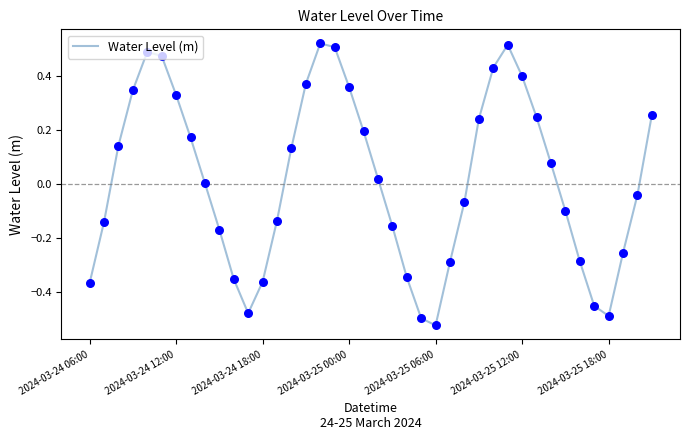

What is the difference between the maximum and minimum values?

1.0